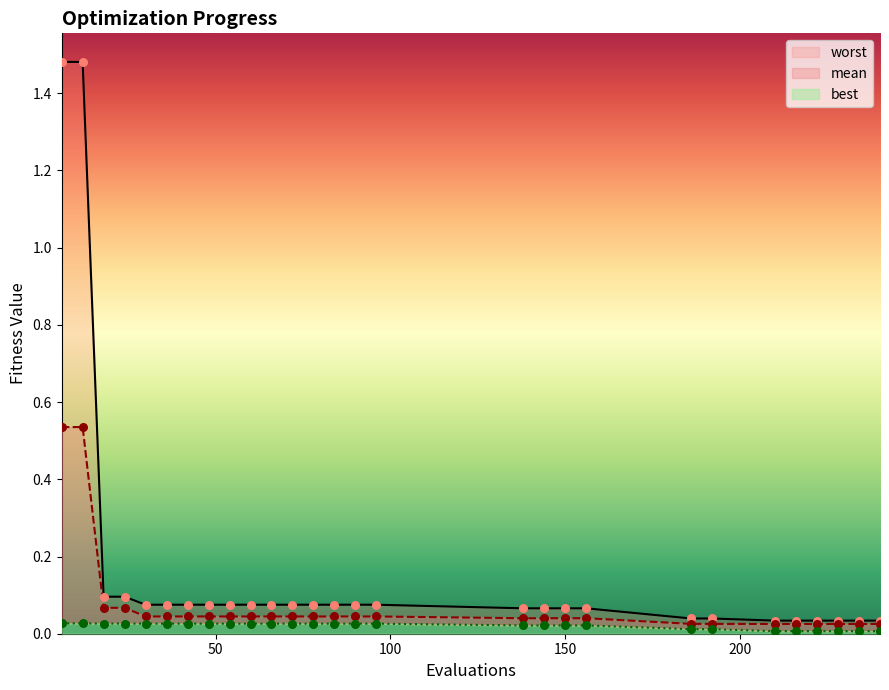

Which series contains the lowest Y value?

best